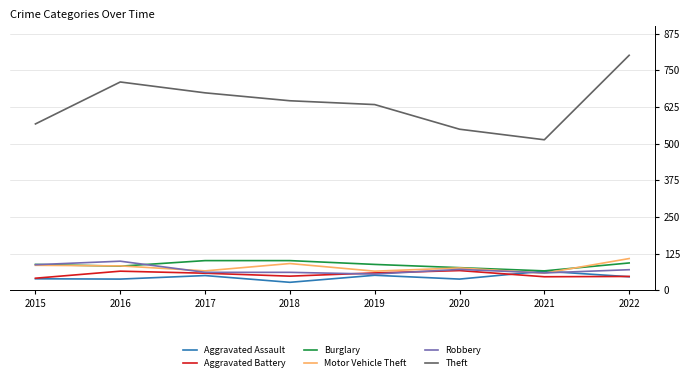

True or false: Motor Vehicle Theft and Theft cross at least once.

False